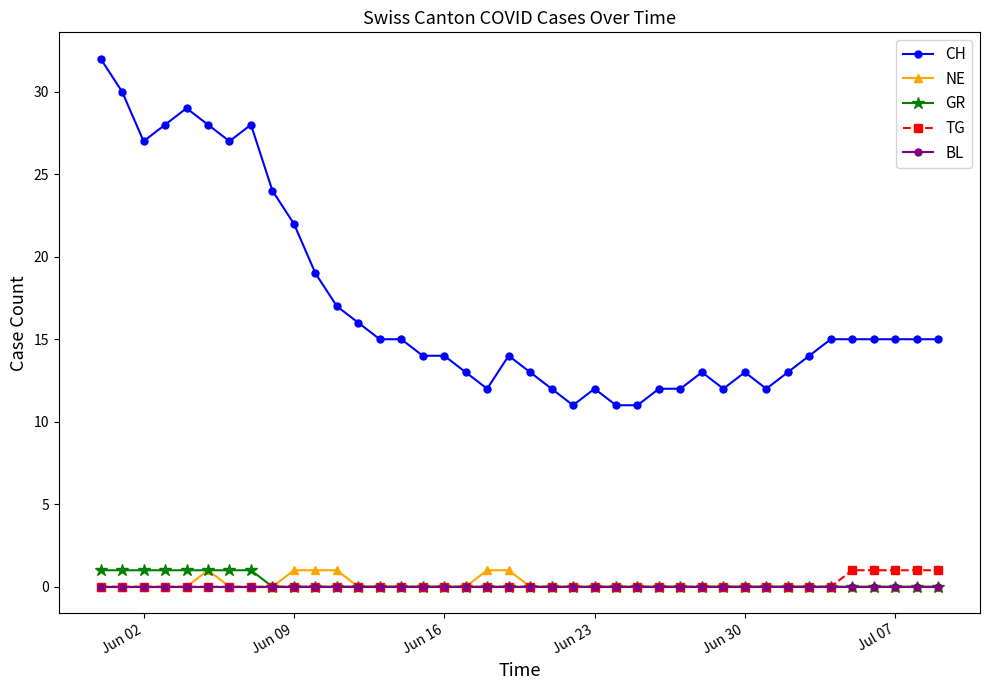

Which series has the largest total across all categories?

CH